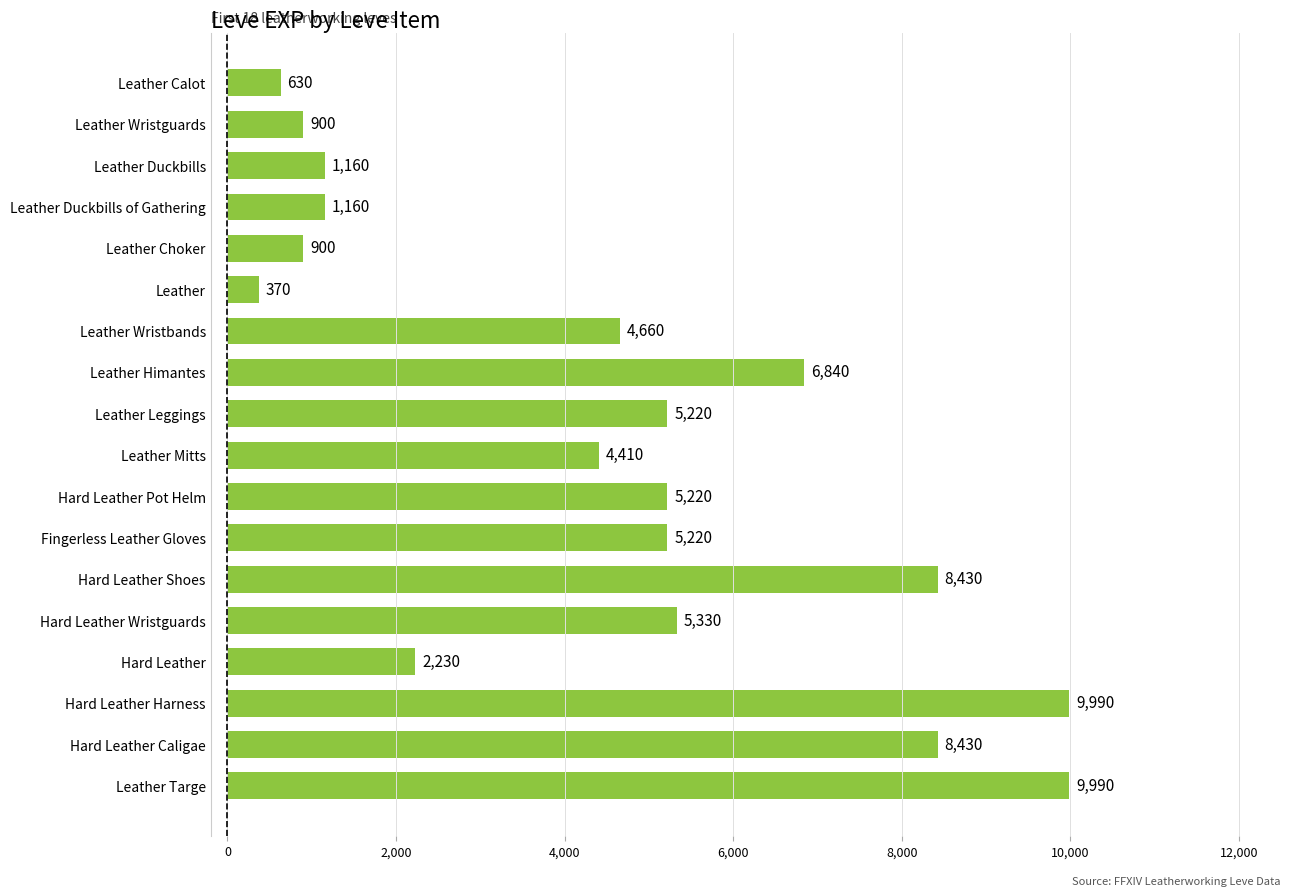

What is the label of the 14th bar from the top?

Hard Leather Wristguards